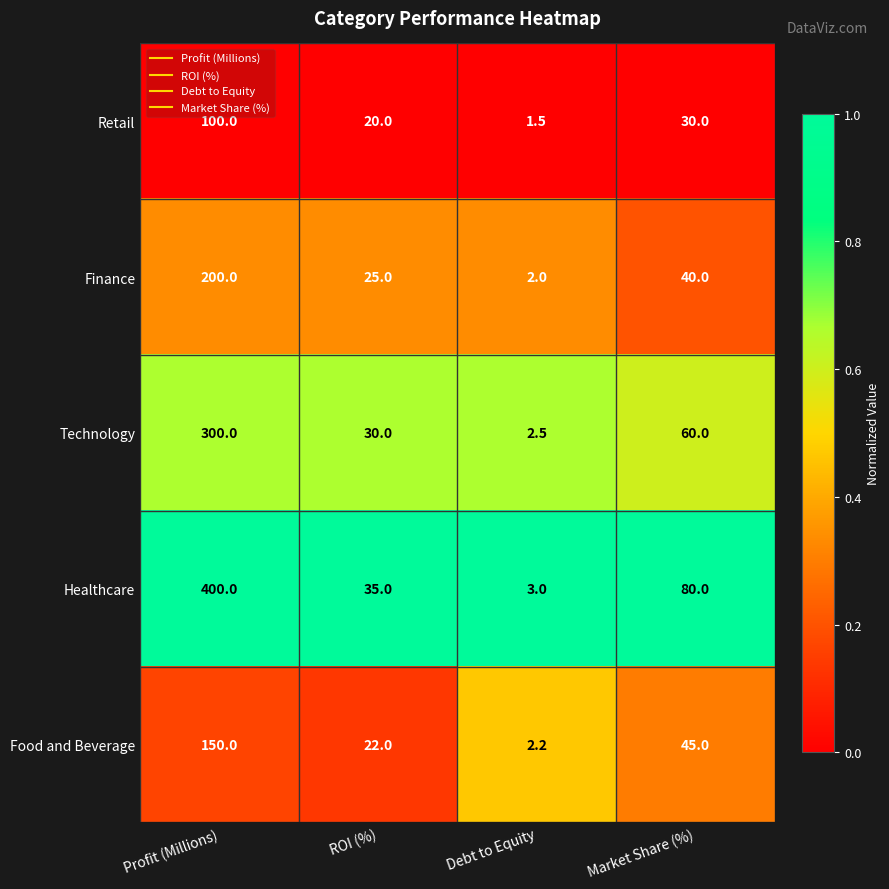

Reading left to right, what are all the values shown in this chart?

Retail: Profit (Millions)=100.0	ROI (%)=20.0	Debt to Equity=1.5	Market Share (%)=30.0
Finance: Profit (Millions)=200.0	ROI (%)=25.0	Debt to Equity=2.0	Market Share (%)=40.0
Technology: Profit (Millions)=300.0	ROI (%)=30.0	Debt to Equity=2.5	Market Share (%)=60.0
Healthcare: Profit (Millions)=400.0	ROI (%)=35.0	Debt to Equity=3.0	Market Share (%)=80.0
Food and Beverage: Profit (Millions)=150.0	ROI (%)=22.0	Debt to Equity=2.2	Market Share (%)=45.0